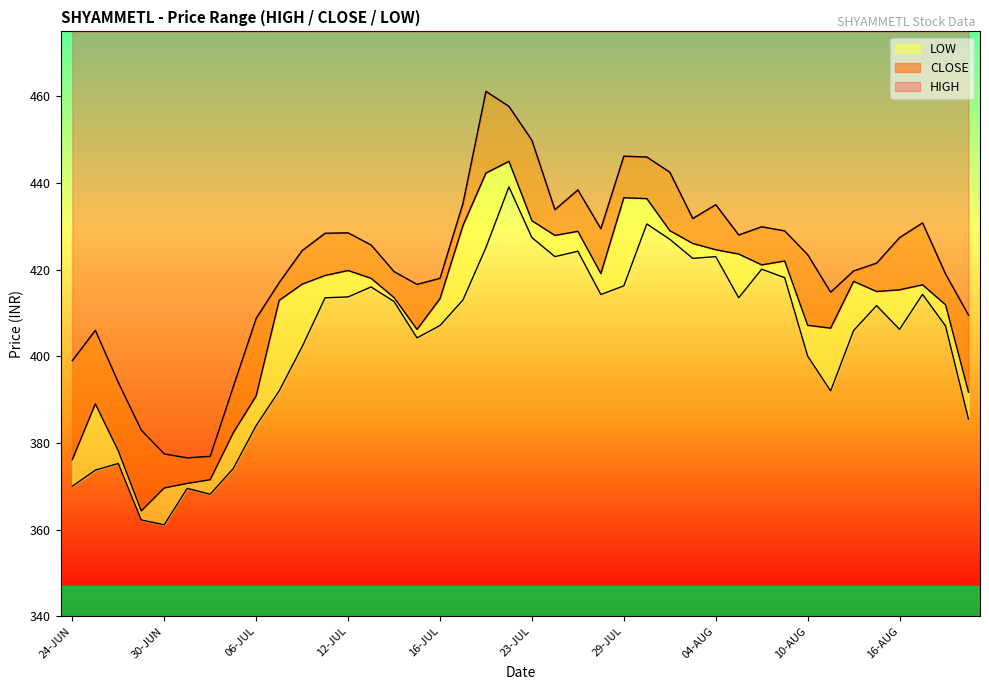

What position from the right is 20-AUG?

1